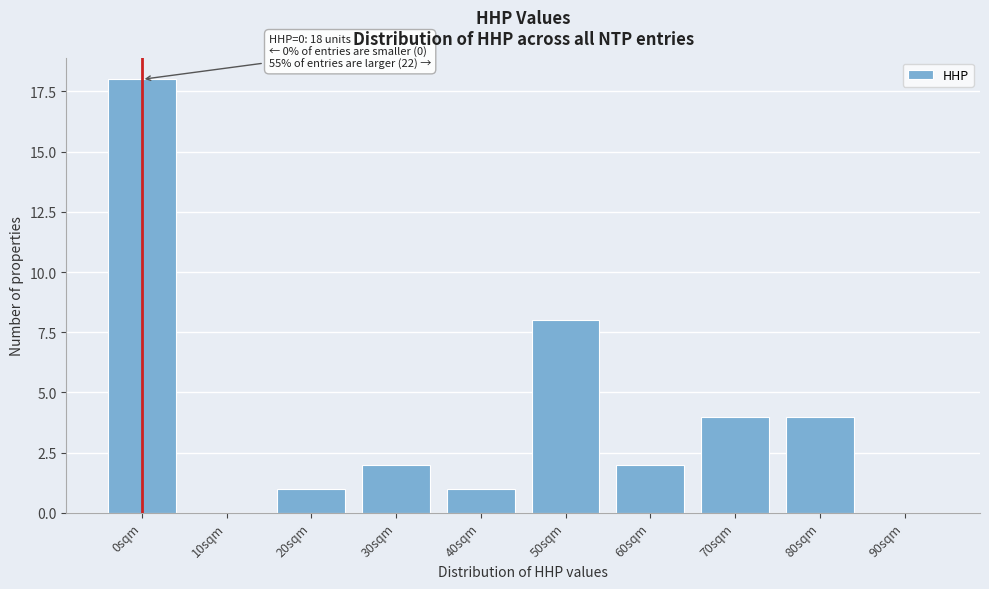

Reading left to right, what are all the values shown in this chart?

0sqm=18	10sqm=0	20sqm=1	30sqm=2	40sqm=1	50sqm=8	60sqm=2	70sqm=4	80sqm=4	90sqm=0